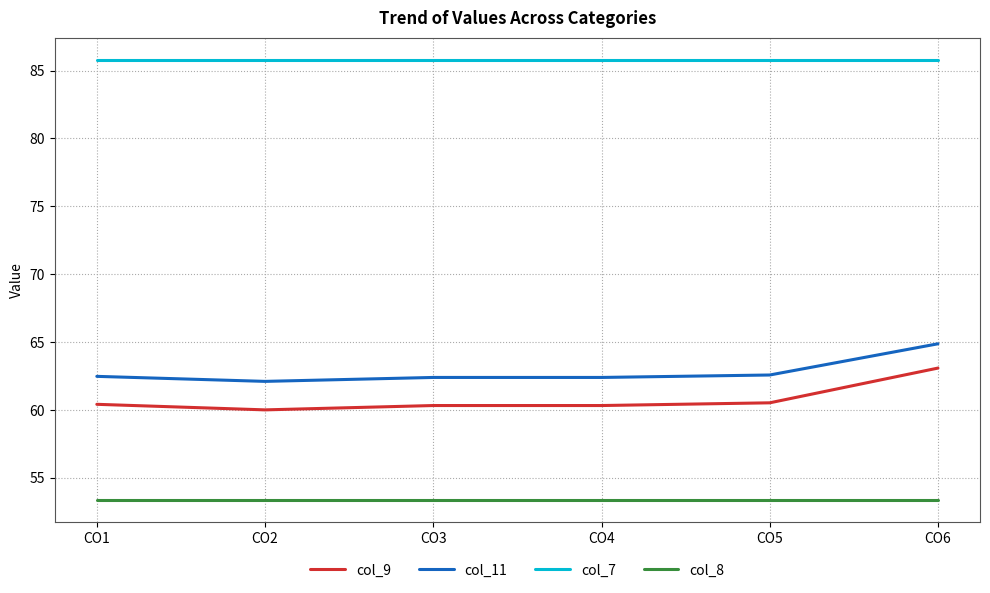

What is the difference between the maximum and second lowest values in the col_9 series?

2.8